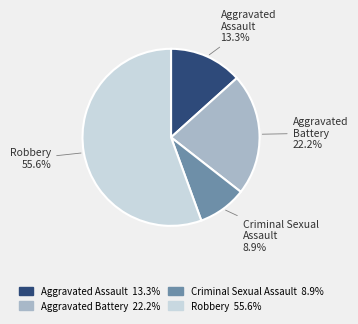

What percentage is NOT represented by Aggravated Assault?

86.7%